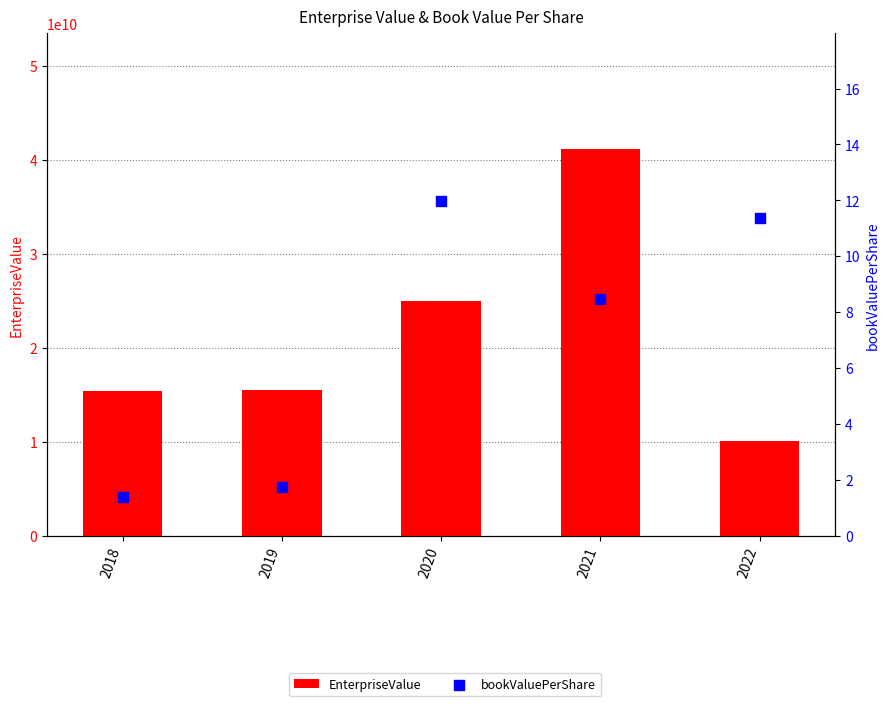

What is the total value across all series at 2022?

10099396371.4